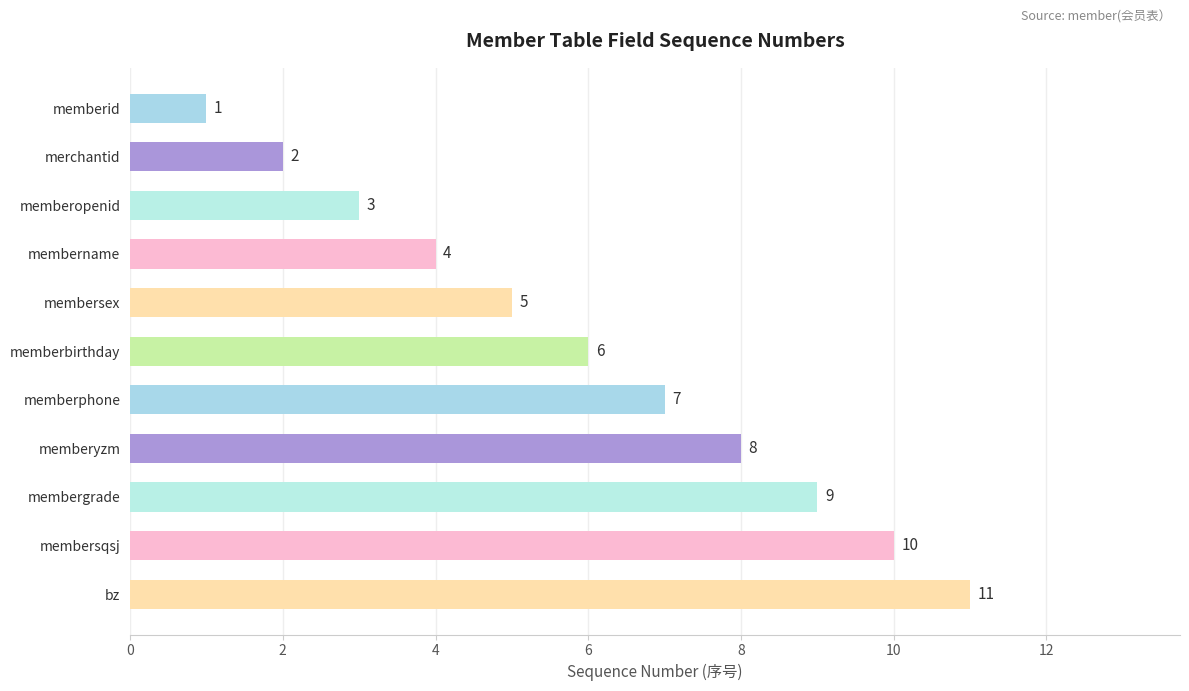

What is the greatest value displayed?

11